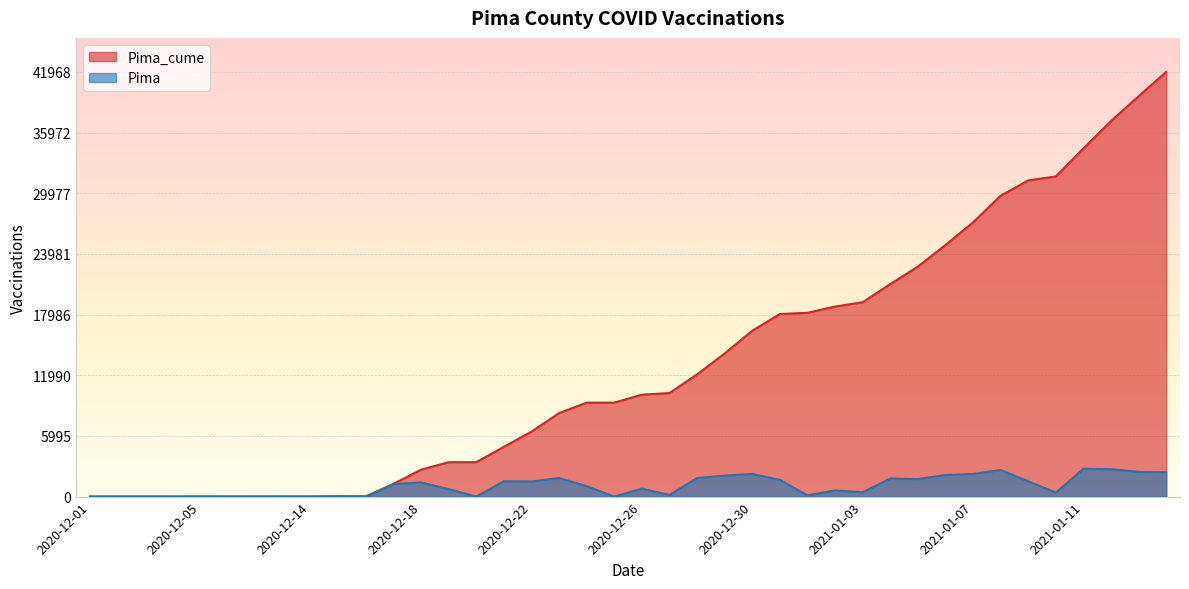

The Pima_cume series shows 6421 at 2020-12-22. True or false?

True